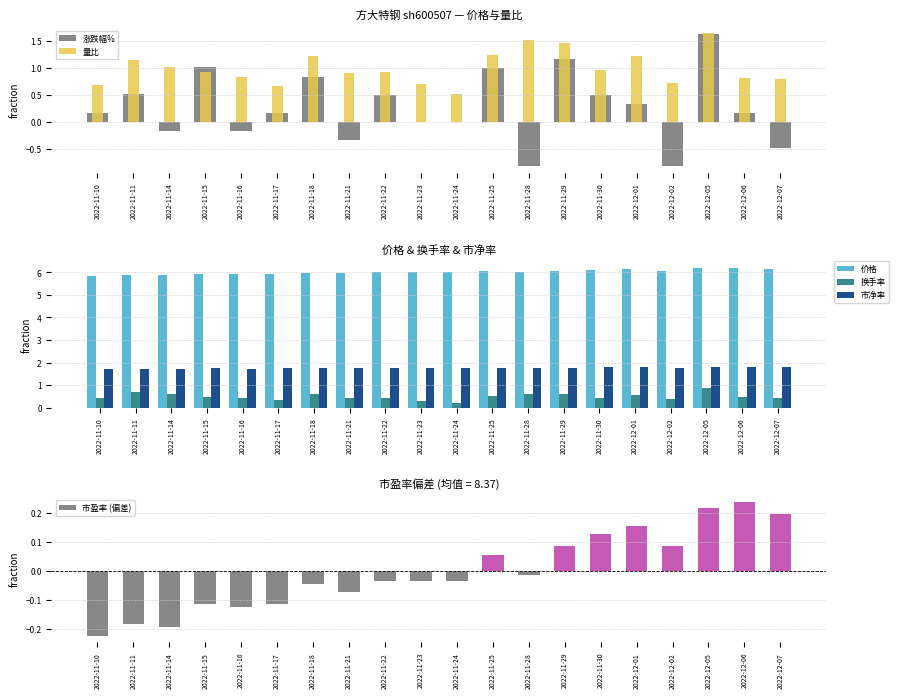

Reading left to right, list all the values displayed in this chart.

涨跌幅%: 0.2	0.5	-0.2	1.0	-0.2	0.2	0.8	-0.3	0.5	0.0	0.0	1.0	-0.8	1.2	0.5	0.3	-0.8	1.6	0.2	-0.5
量比: 0.7	1.1	1.0	0.9	0.8	0.7	1.2	0.9	0.9	0.7	0.5	1.2	1.5	1.5	1.0	1.2	0.7	1.6	0.8	0.8
价格: 5.9	5.9	5.9	5.9	5.9	5.9	6.0	6.0	6.0	6.0	6.0	6.1	6.0	6.1	6.1	6.1	6.1	6.2	6.2	6.2
换手率: 0.4	0.7	0.6	0.5	0.4	0.3	0.6	0.5	0.4	0.3	0.2	0.5	0.6	0.6	0.4	0.6	0.4	0.9	0.5	0.4
市净率: 1.7	1.7	1.7	1.7	1.7	1.7	1.8	1.8	1.8	1.8	1.8	1.8	1.8	1.8	1.8	1.8	1.8	1.8	1.8	1.8
市盈率 (偏差): -0.2	-0.2	-0.2	-0.1	-0.1	-0.1	-0.0	-0.1	-0.0	-0.0	-0.0	0.1	-0.0	0.1	0.1	0.2	0.1	0.2	0.2	0.2